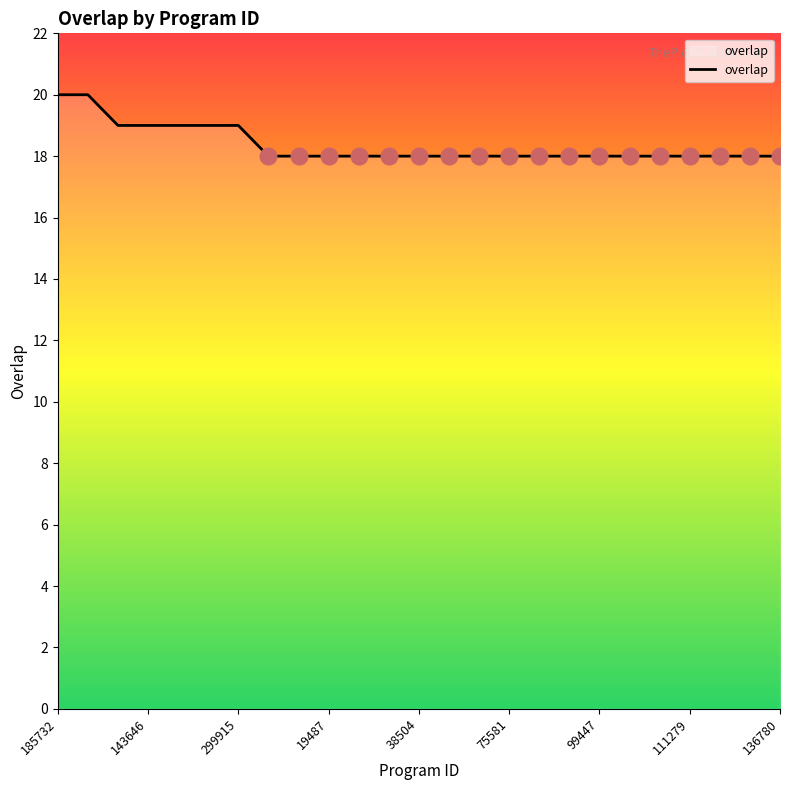

What is the minimum value shown in the chart?

18